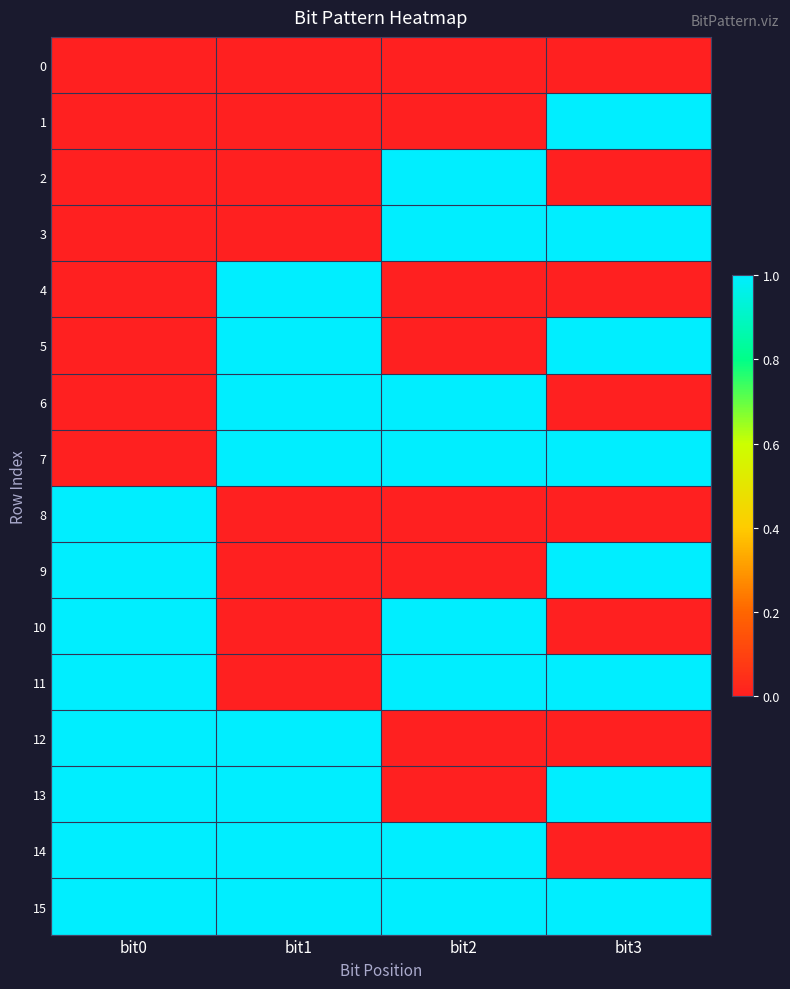

Reading right to left, what are all the values shown in this chart?

0: bit3=0	bit2=0	bit1=0	bit0=0
1: bit3=1	bit2=0	bit1=0	bit0=0
2: bit3=0	bit2=1	bit1=0	bit0=0
3: bit3=1	bit2=1	bit1=0	bit0=0
4: bit3=0	bit2=0	bit1=1	bit0=0
5: bit3=1	bit2=0	bit1=1	bit0=0
6: bit3=0	bit2=1	bit1=1	bit0=0
7: bit3=1	bit2=1	bit1=1	bit0=0
8: bit3=0	bit2=0	bit1=0	bit0=1
9: bit3=1	bit2=0	bit1=0	bit0=1
10: bit3=0	bit2=1	bit1=0	bit0=1
11: bit3=1	bit2=1	bit1=0	bit0=1
12: bit3=0	bit2=0	bit1=1	bit0=1
13: bit3=1	bit2=0	bit1=1	bit0=1
14: bit3=0	bit2=1	bit1=1	bit0=1
15: bit3=1	bit2=1	bit1=1	bit0=1